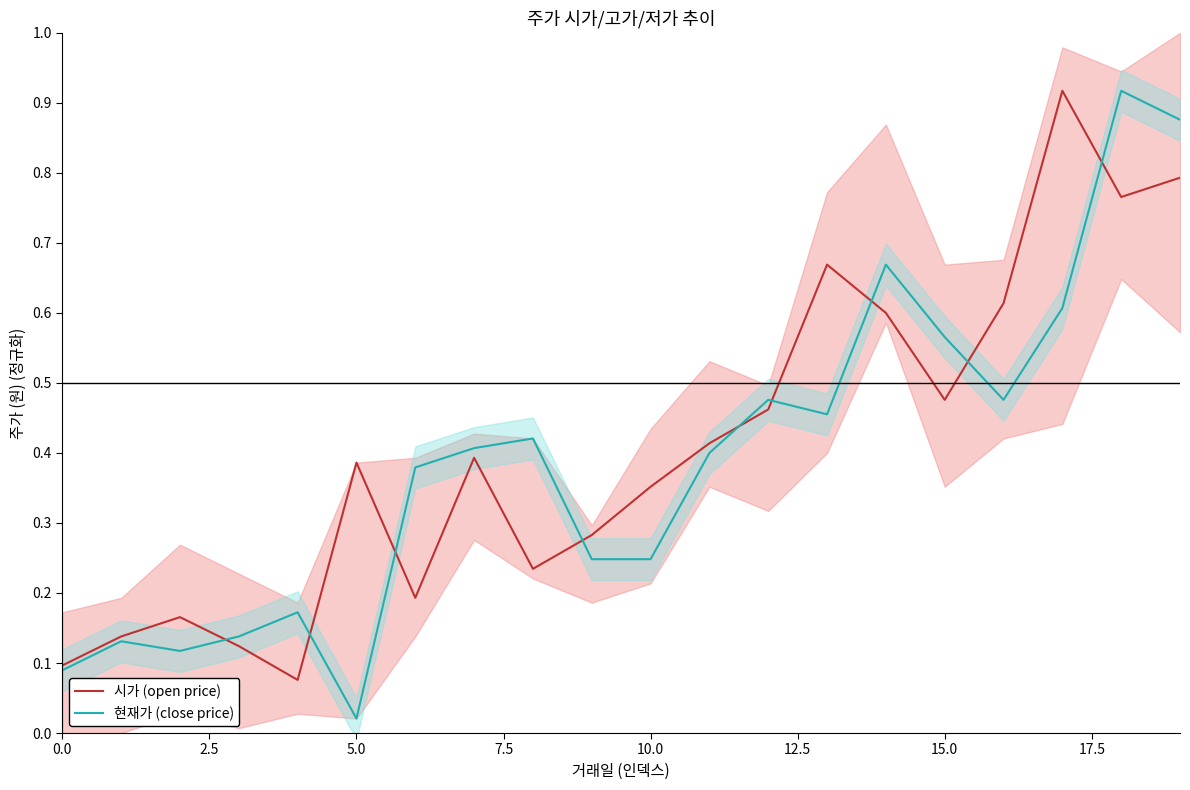

At which category is the sum across all series the highest?

18